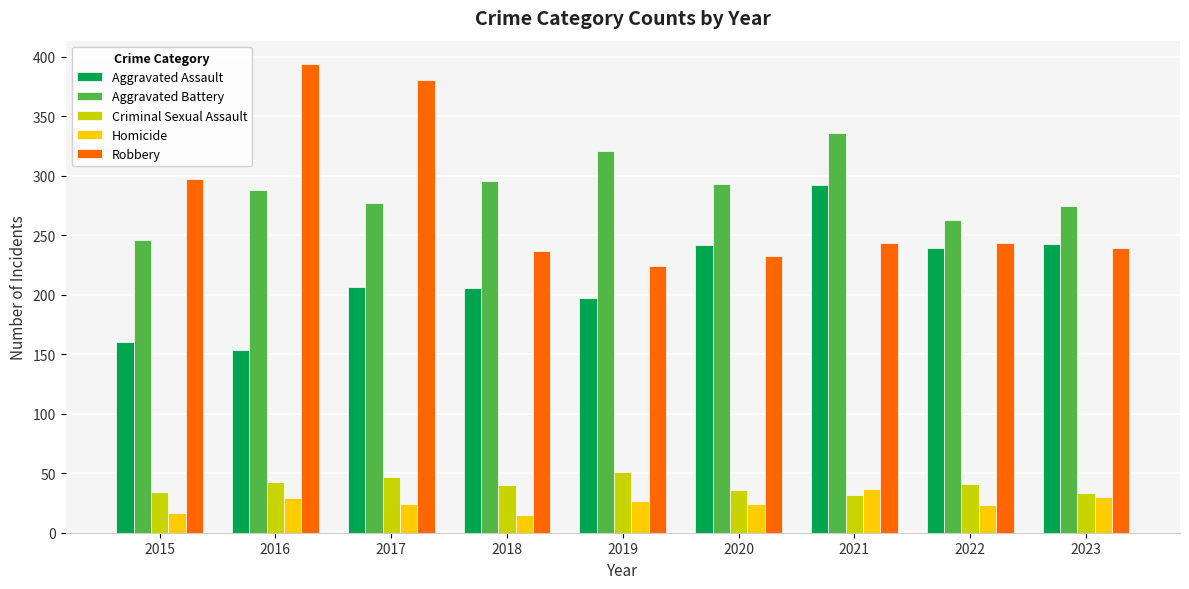

What is the sum of the Criminal Sexual Assault values at 2018 and 2023?

73